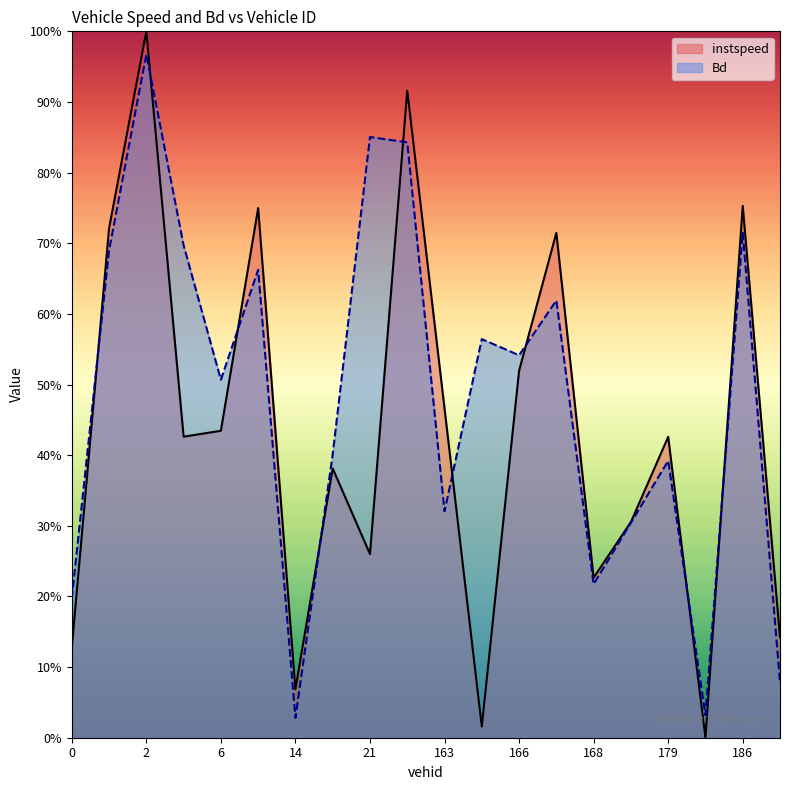

Reading left to right, list all the values displayed in this chart.

instspeed: 0.0=0.1	1.0=0.7	2.0=1.0	4.0=0.4	6.0=0.4	12.0=0.7	14.0=0.1	19.0=0.4	21.0=0.3	24.0=0.9	163.0=0.5	164.0=0.0	166.0=0.5	167.0=0.7	168.0=0.2	178.0=0.3	179.0=0.4	180.0=0.0	186.0=0.8	187.0=0.1
Bd: 0.0=0.2	1.0=0.7	2.0=1.0	4.0=0.7	6.0=0.5	12.0=0.7	14.0=0.0	19.0=0.4	21.0=0.9	24.0=0.8	163.0=0.3	164.0=0.6	166.0=0.5	167.0=0.6	168.0=0.2	178.0=0.3	179.0=0.4	180.0=0.0	186.0=0.7	187.0=0.1